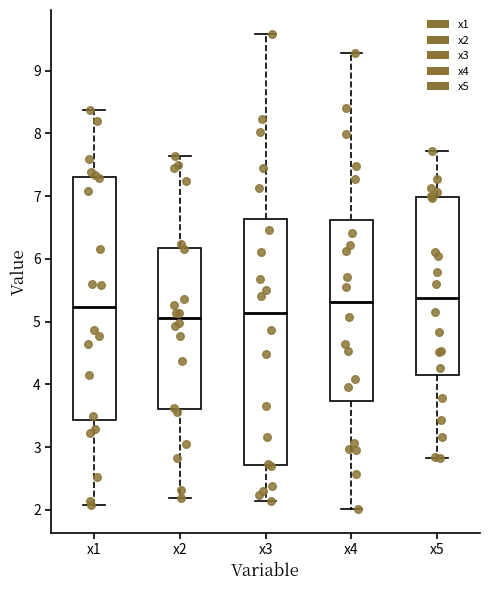

Reading left to right, read every box against the y-axis: the position of its median line, the range the box covers, and the ends of its whiskers. The values are not printed on the chart, so give them approximately, as read against the axis.

x1: median 5.2, box 3.4 to 7.3, whiskers 2.1 to 8.4
x2: median 5.1, box 3.6 to 6.2, whiskers 2.2 to 7.6
x3: median 5.1, box 2.7 to 6.6, whiskers 2.1 to 9.6
x4: median 5.3, box 3.7 to 6.6, whiskers 2.0 to 9.3
x5: median 5.4, box 4.1 to 7.0, whiskers 2.8 to 7.7